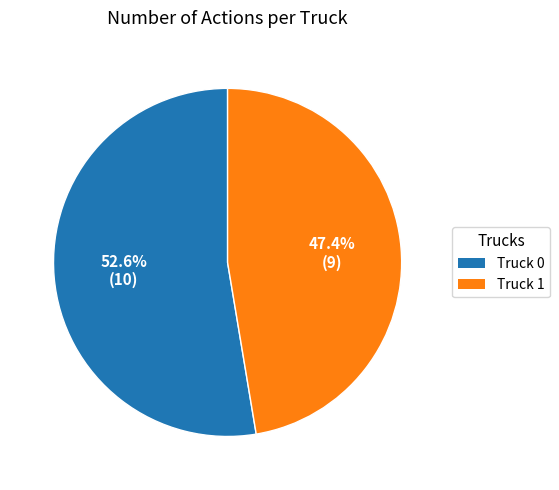

How many slices are in this pie chart?

2